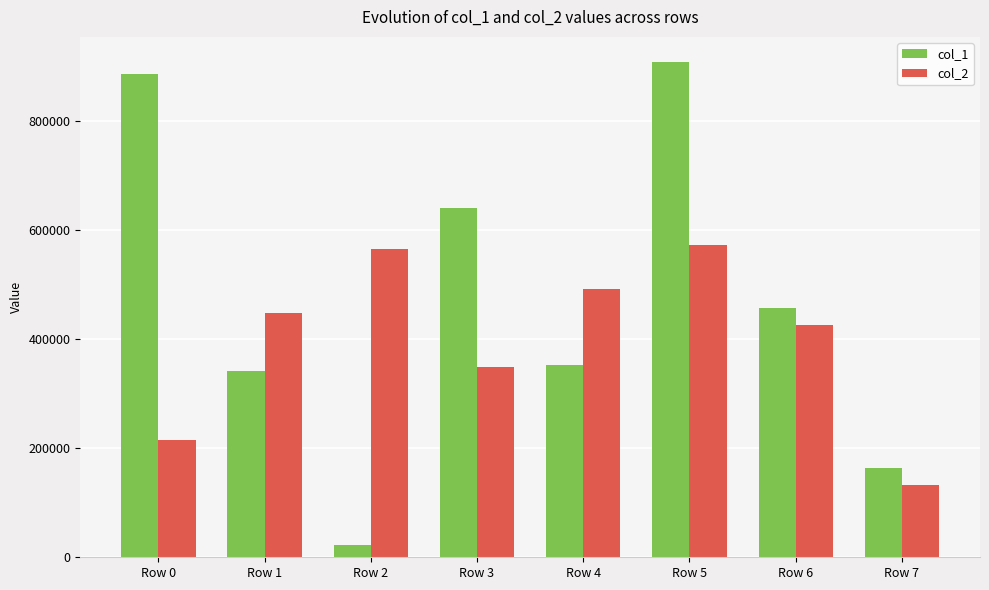

Reading left to right, what are all the values shown in this chart?

col_1: Row 0=885654	Row 1=341103	Row 2=23325	Row 3=640554	Row 4=352045	Row 5=908090	Row 6=457589	Row 7=163076
col_2: Row 0=214001	Row 1=448280	Row 2=565097	Row 3=348908	Row 4=492163	Row 5=572882	Row 6=425724	Row 7=132646